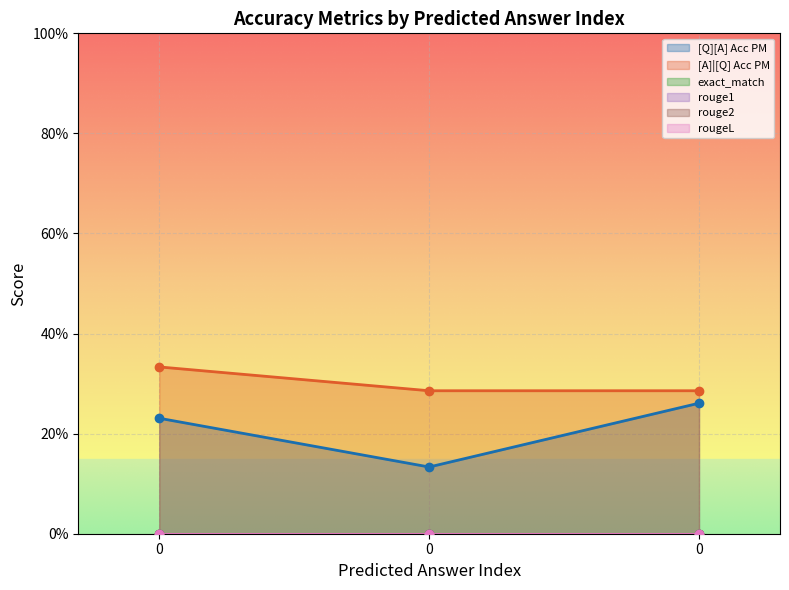

What is the difference between the highest and lowest values at 0?

0.3